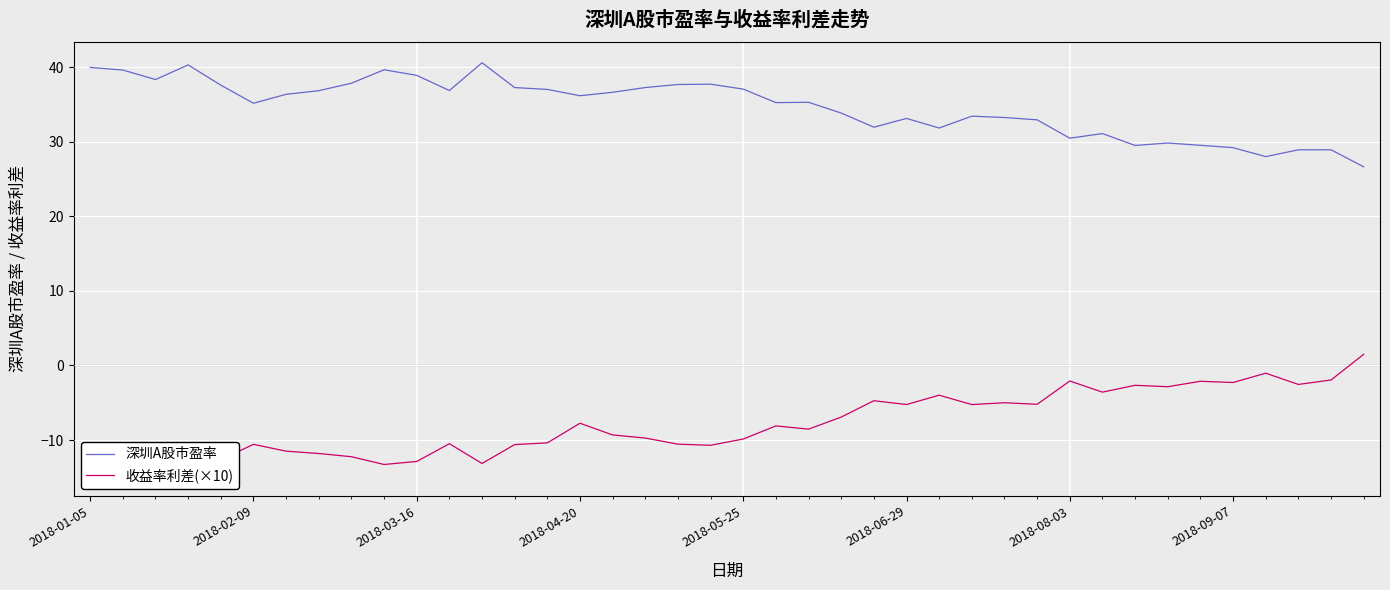

What is the value of the 深圳A股市盈率 point at the 40th from the left?

26.6